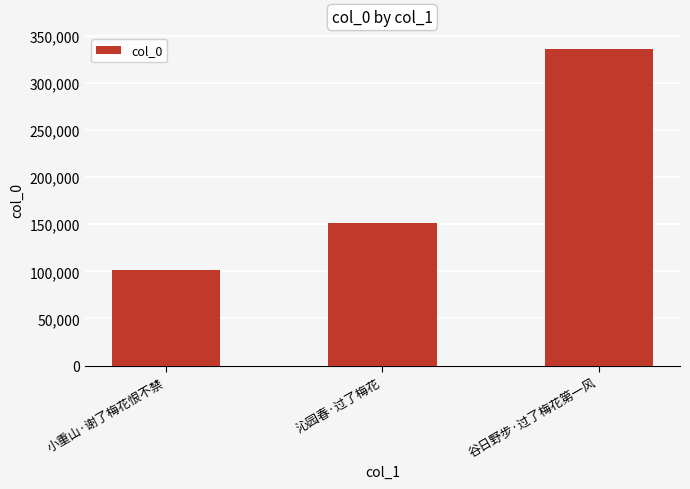

Approximately how many times larger is the value at 谷日野步·过了梅花第一风 compared to 小重山·谢了梅花恨不禁?

3.3